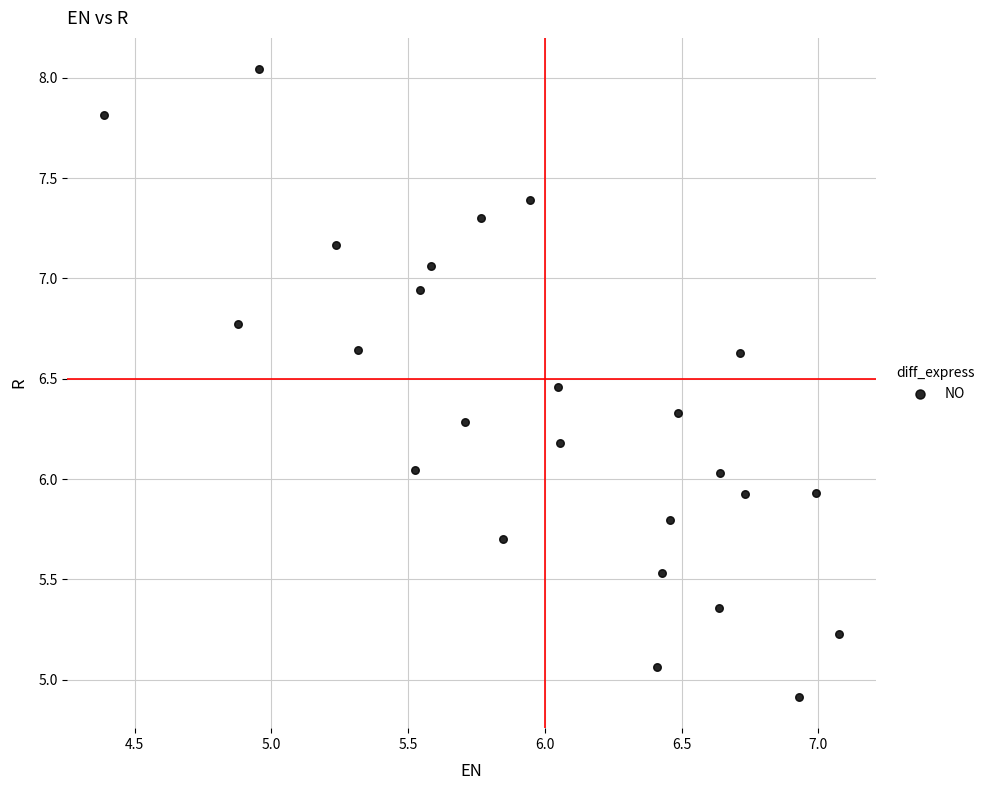

What is the range of Y values (max minus min)?

3.1